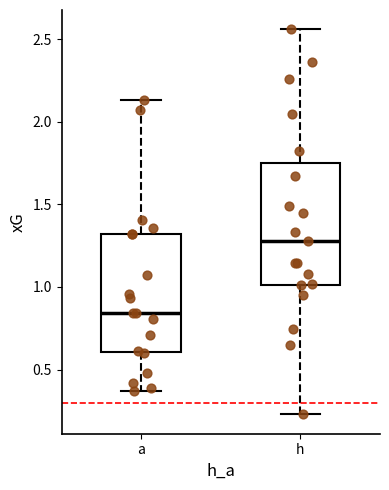

Where does the lower whisker of the box for a end on the y-axis? The values are not printed on the chart, so give them approximately, as read against the axis.

0.35